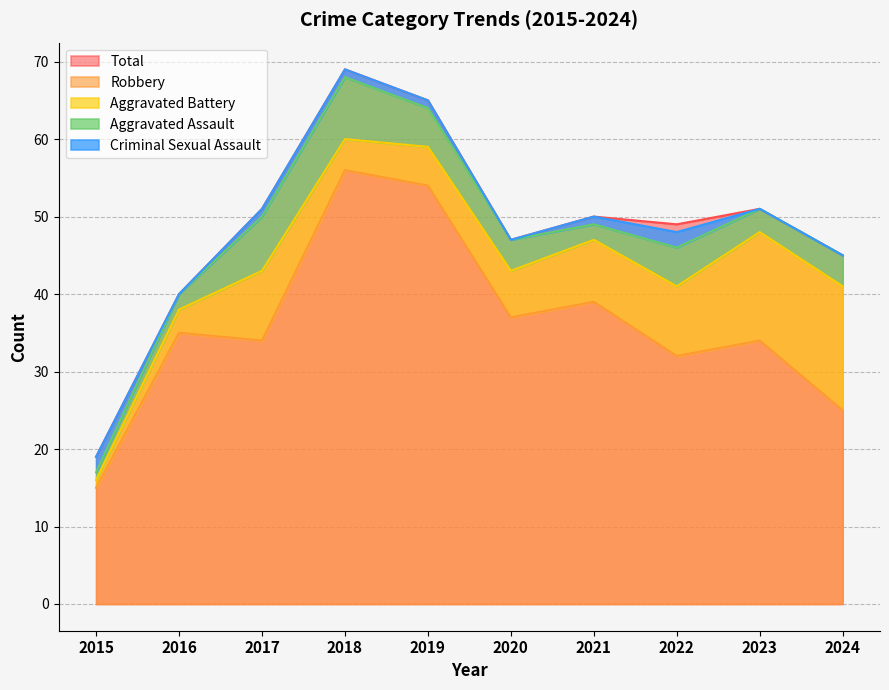

At which label does Aggravated Assault first exceed 4?

2017